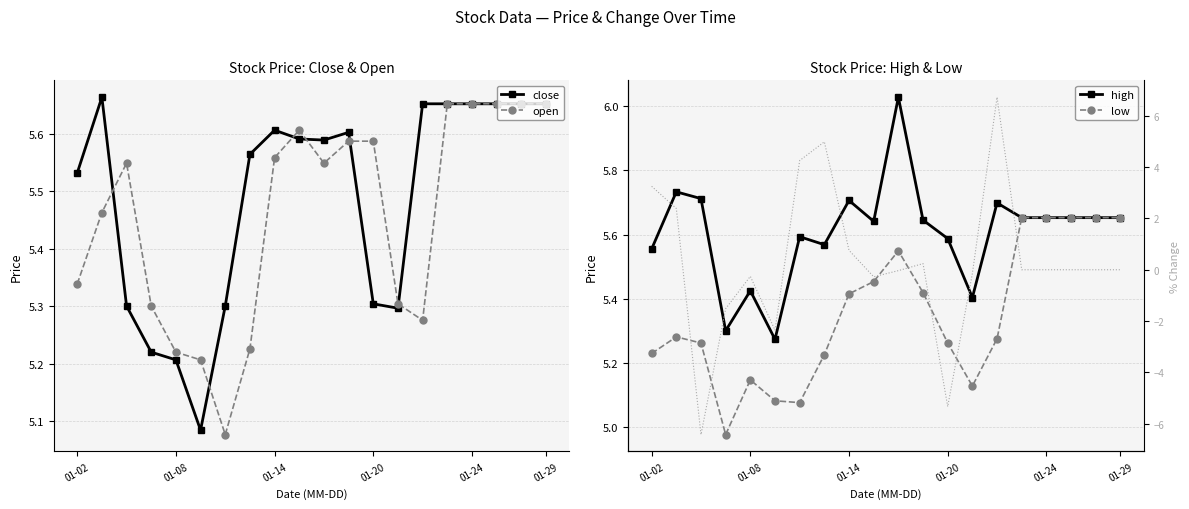

What is the difference between the second highest and second lowest values in the pctChg series?

10.3